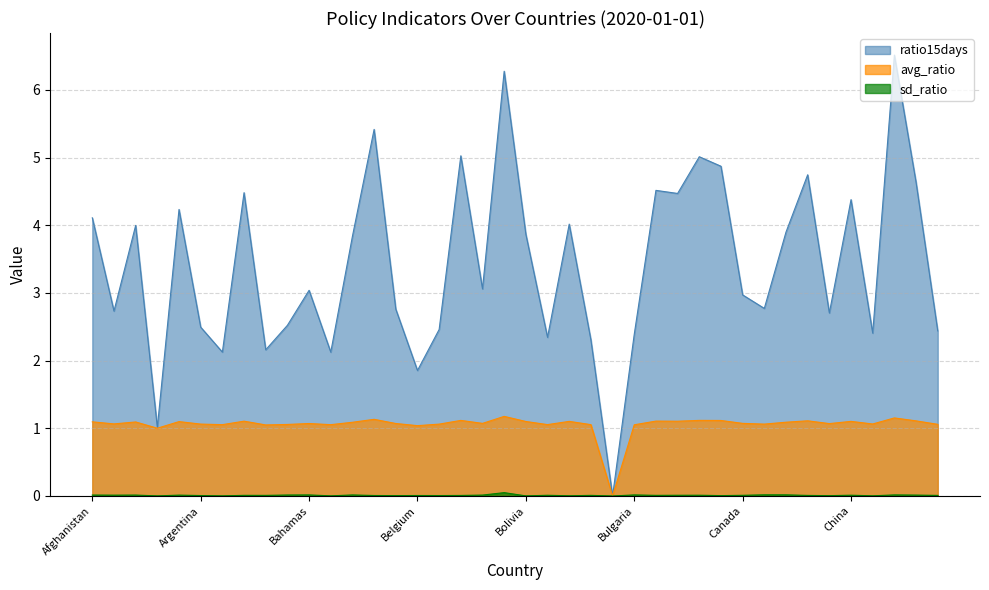

What is the spread (max minus min) of values at Belgium?

1.8